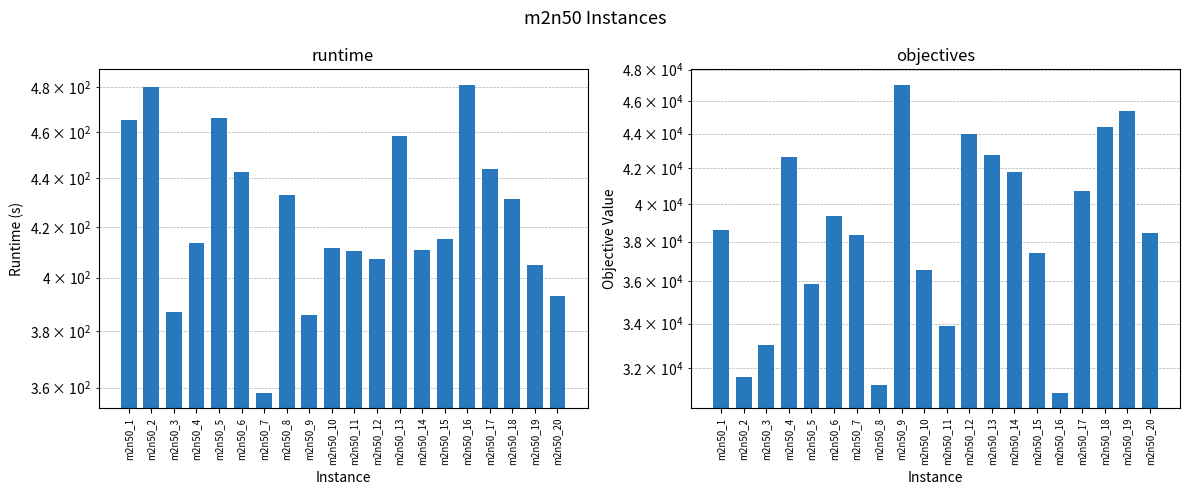

Between m2n50_1 and m2n50_17, which is larger?

m2n50_1